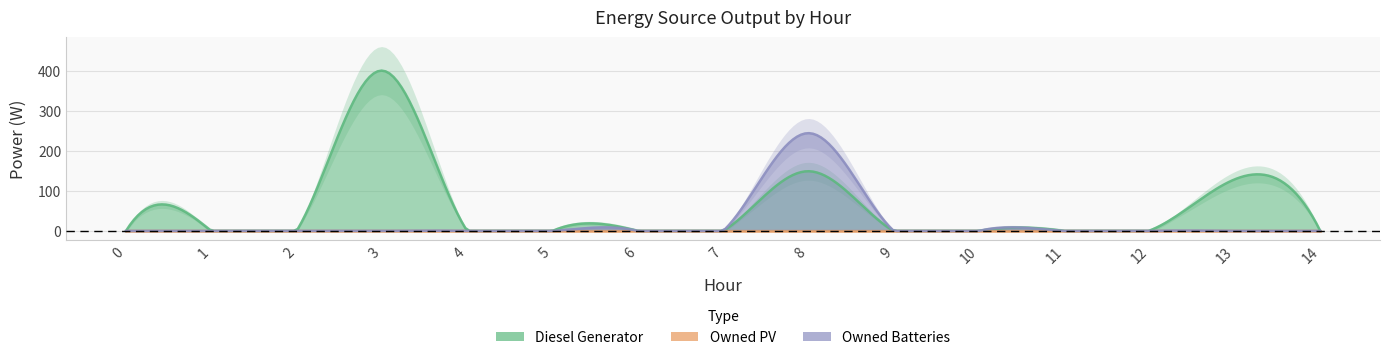

True or false: Diesel Generator and Owned PV cross at least once.

False